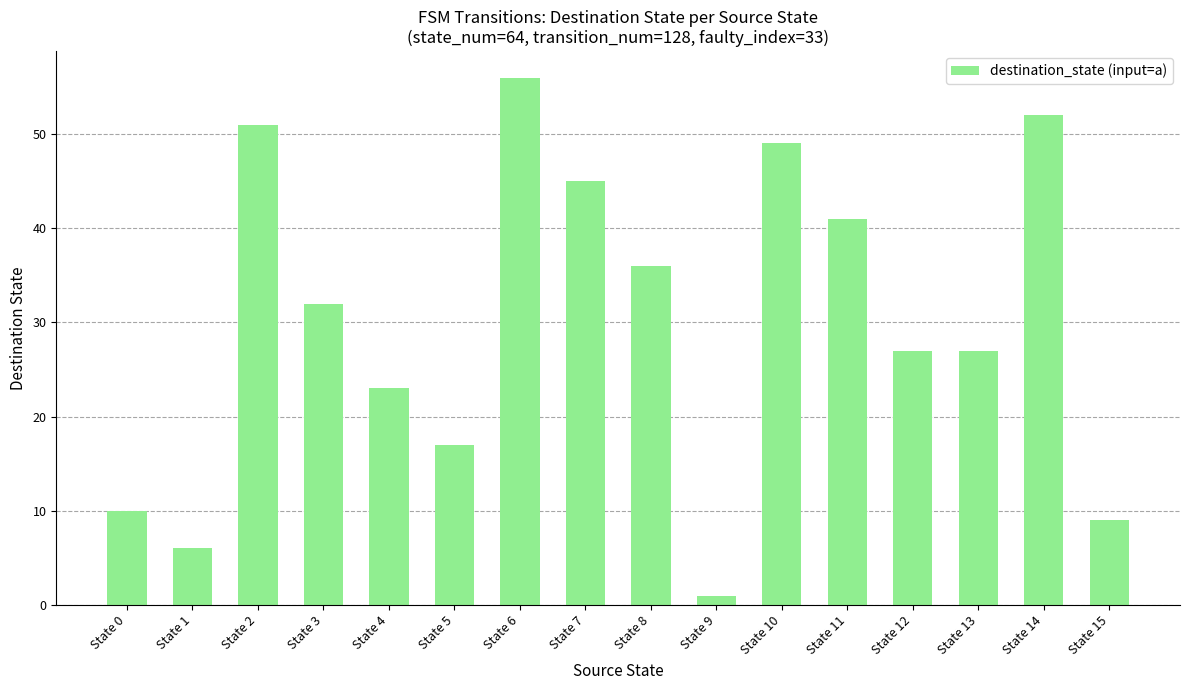

Approximately how many times larger is the value at State 14 compared to State 12?

1.9